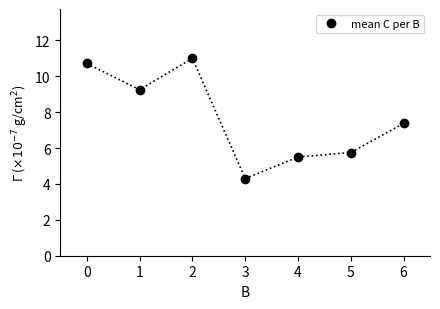

Read the value at 2.

11.0